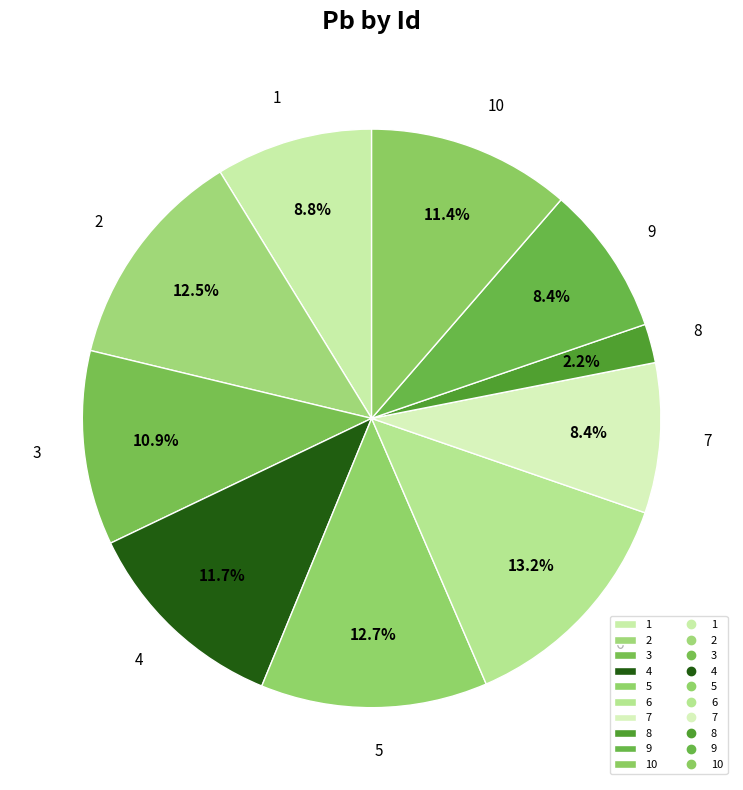

To the nearest percent, what portion does 1 represent?

9%